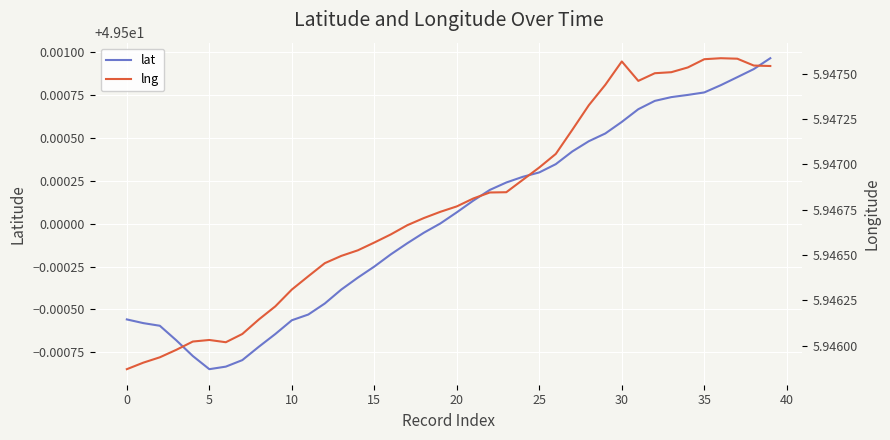

What is the spread (max minus min) of values at 30?

43.6